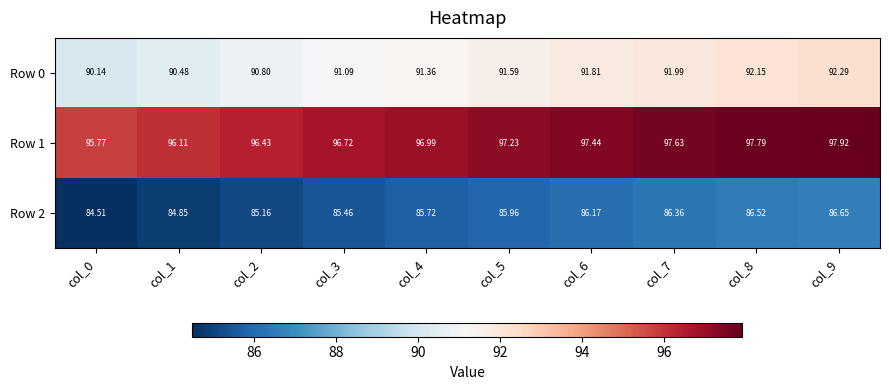

How many categories are shown in the chart?

10